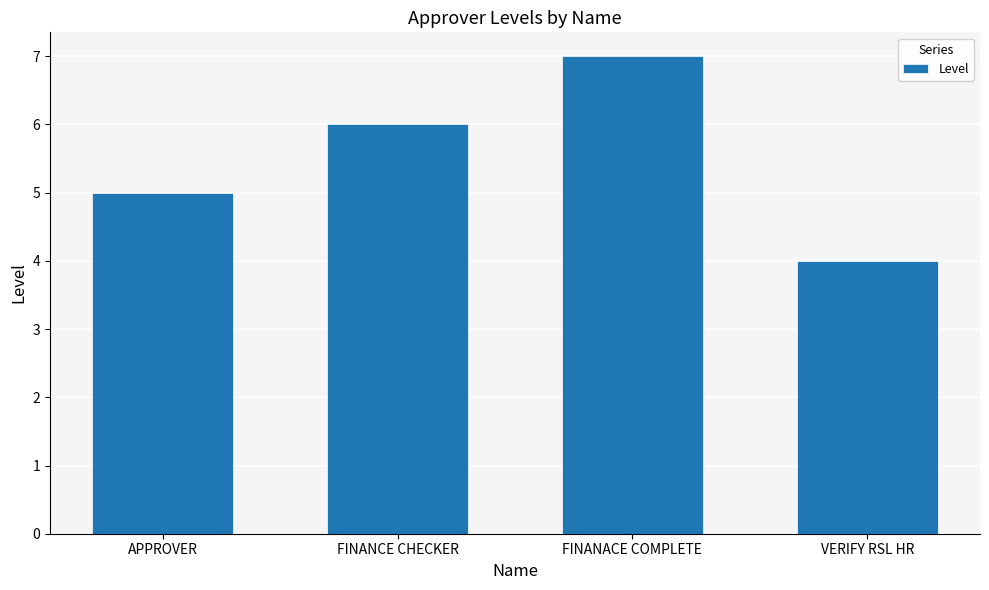

Rank the categories by value from lowest to highest.

VERIFY RSL HR, APPROVER, FINANCE CHECKER, FINANACE COMPLETE